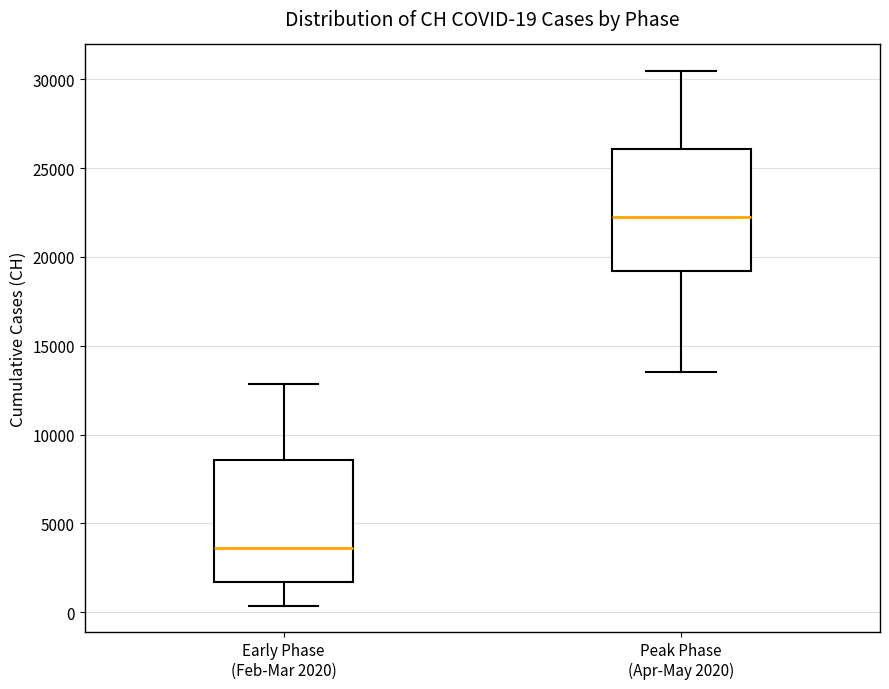

Which box's median line is the lowest?

Early Phase (Feb-Mar 2020)